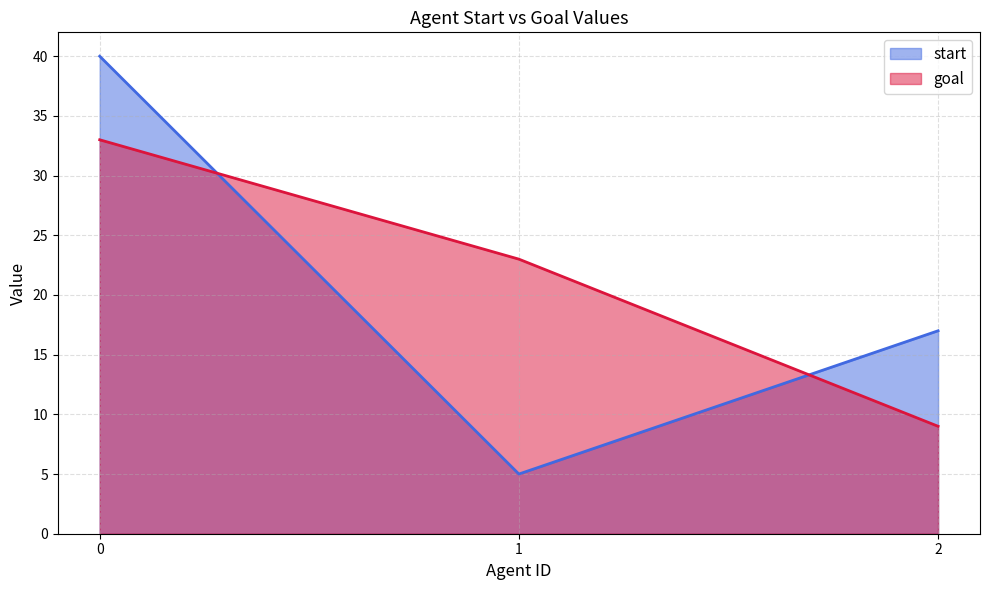

What is the maximum value for goal?

33